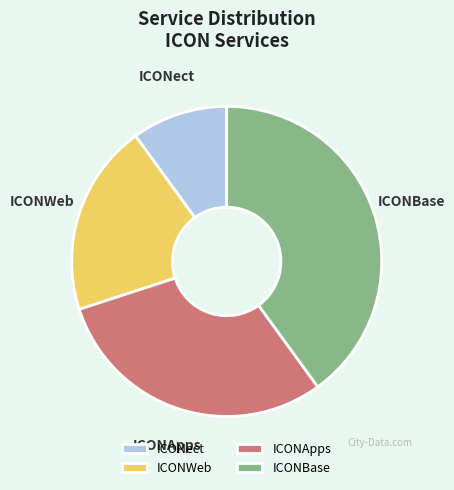

Combined, do ICONBase and ICONApps account for over 50%?

Yes